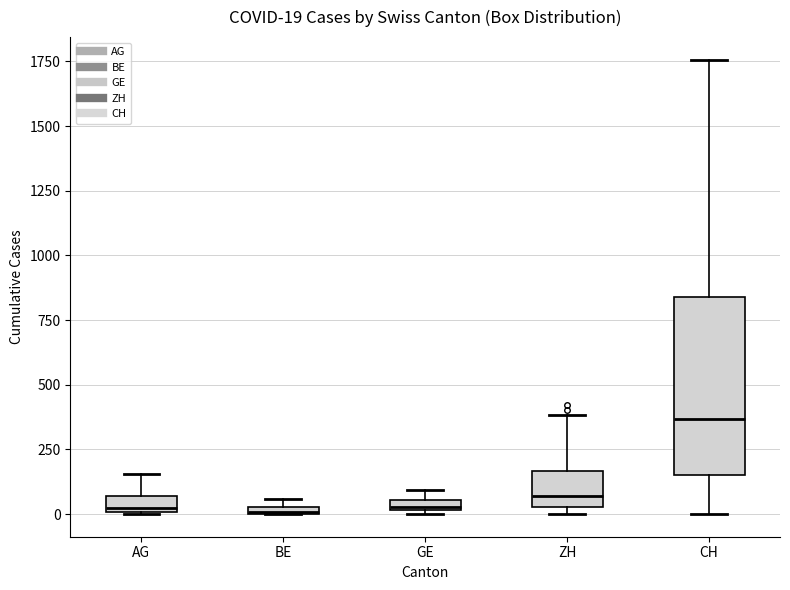

Which box is the tallest, from its lower edge to its upper edge?

CH